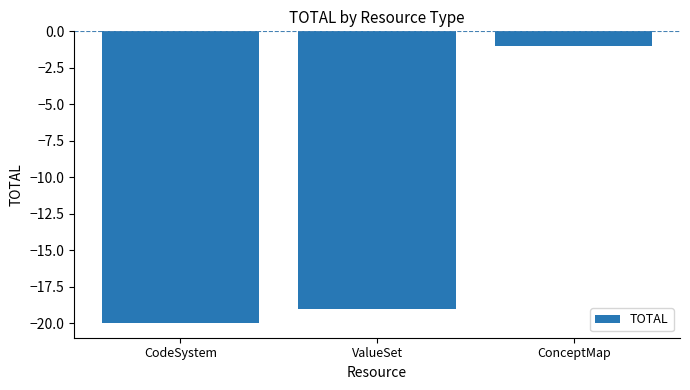

What is the difference between the maximum and second lowest values?

18